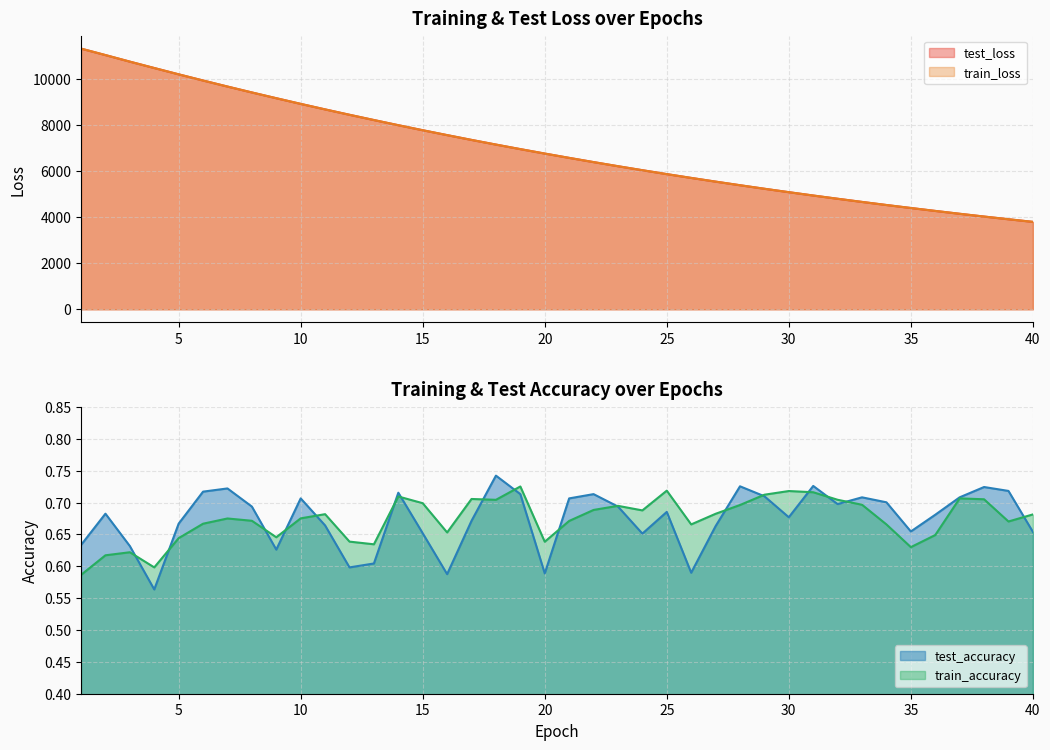

Does the chart display data point markers on the line(s)?

No